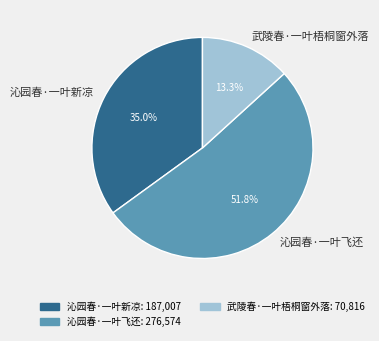

Do 武陵春·一叶梧桐窗外落 and 沁园春·一叶飞还 together represent more than half of the pie?

Yes